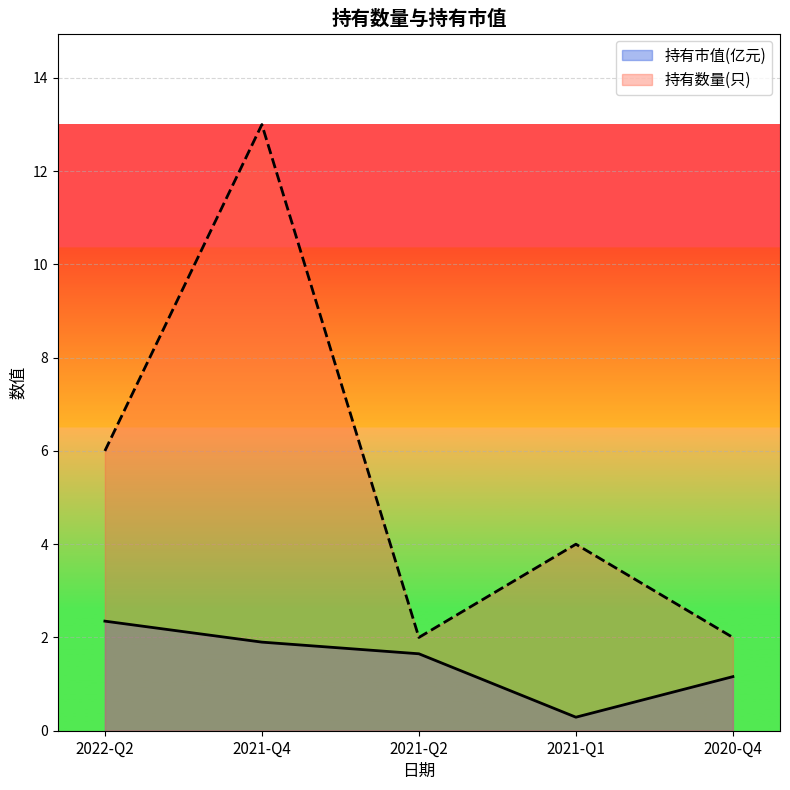

What is the label of the 1st point from the left?

2022-Q2